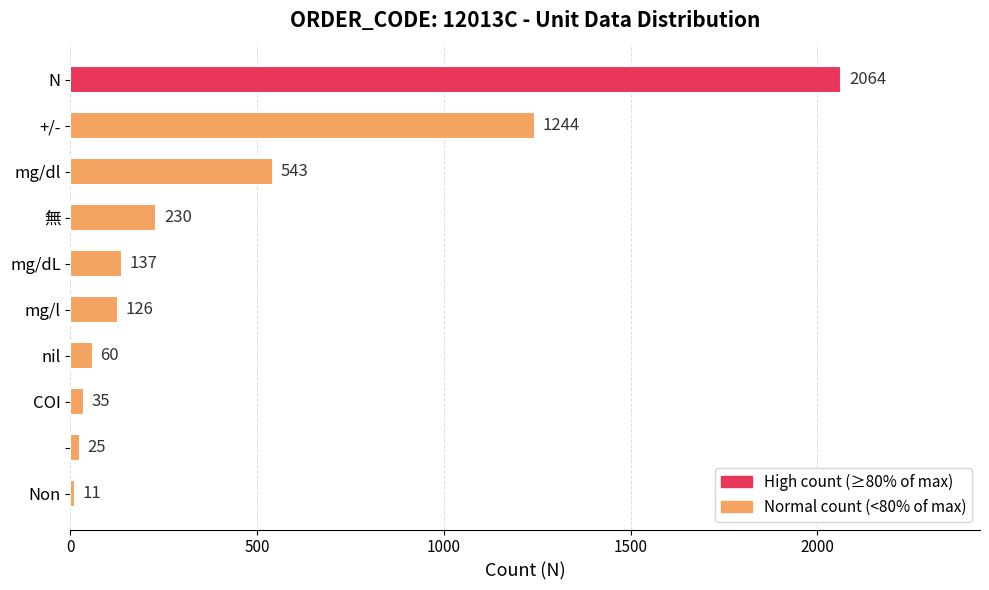

What is the value of the 7th bar from the top?

60